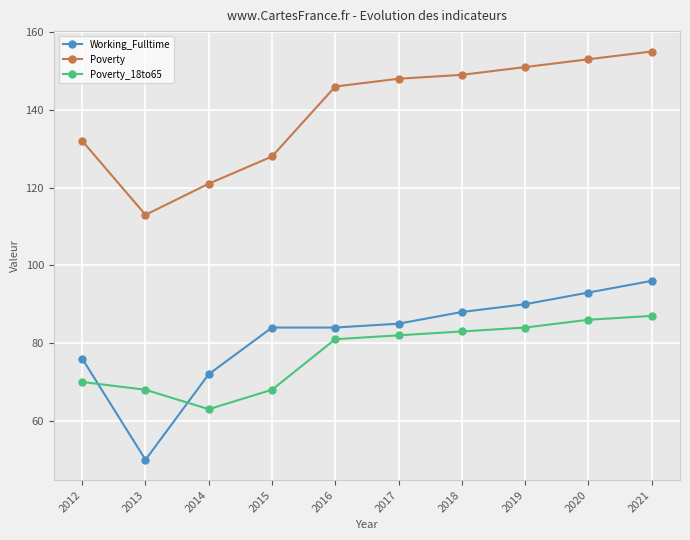

True or false: Poverty and Poverty_18to65 cross at least once.

False